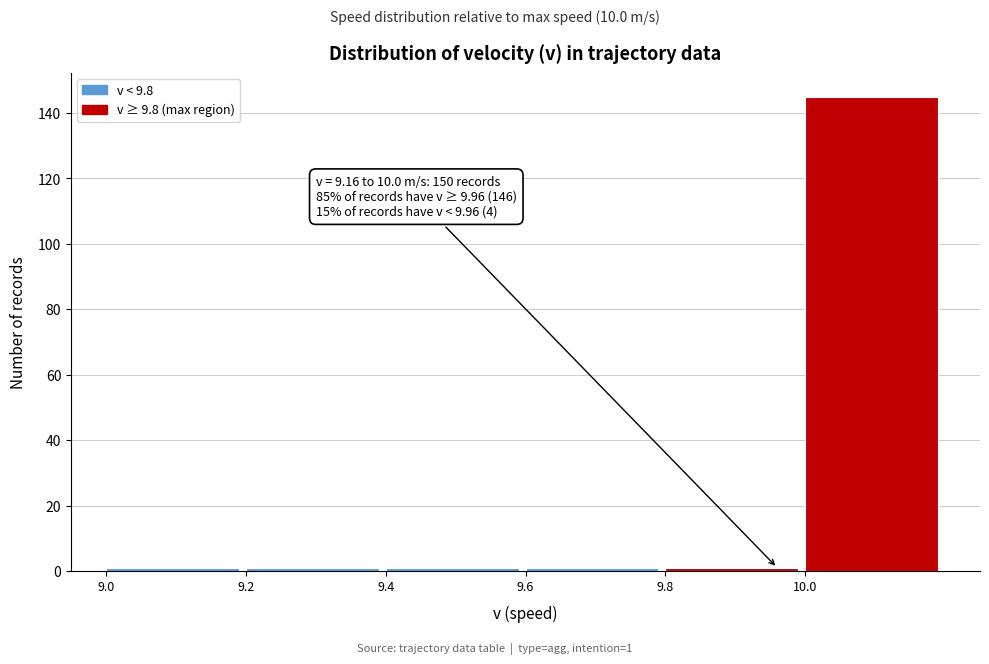

Which range on the x-axis has the tallest bar?

10.0 to 10.2